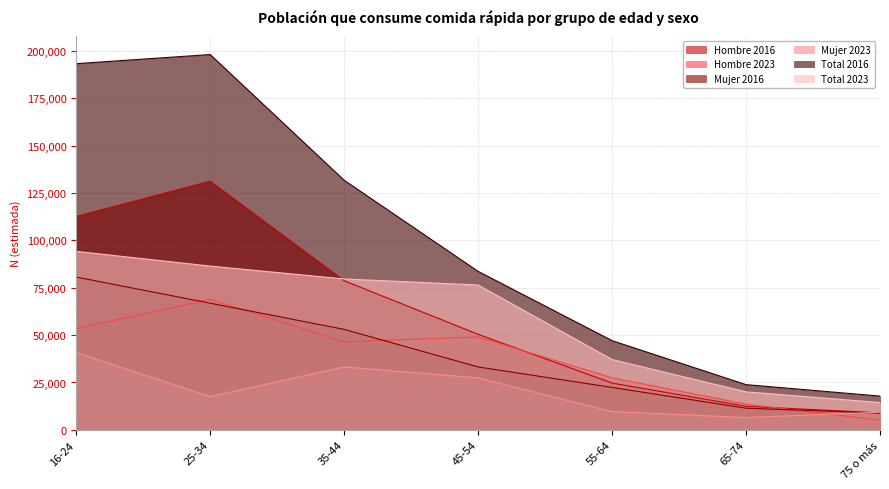

Reading left to right, what are all the values shown in this chart?

Hombre 2016: 112573	131178	78682	50425	24672	12428	8978
Hombre 2023: 53376	68875	46407	49032	27452	13549	5086
Mujer 2016: 80621	66823	53009	33194	22388	11435	8834
Mujer 2023: 40791	17522	33203	27388	9650	6501	9321
Total 2016: 193193	198001	131690	83619	47060	23863	17812
Total 2023: 94168	86398	79610	76420	37102	20050	14406